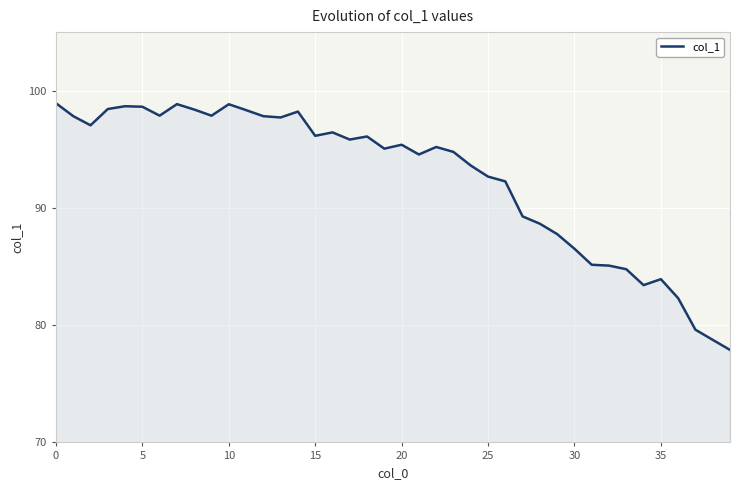

What is the difference between the maximum and minimum values?

21.0